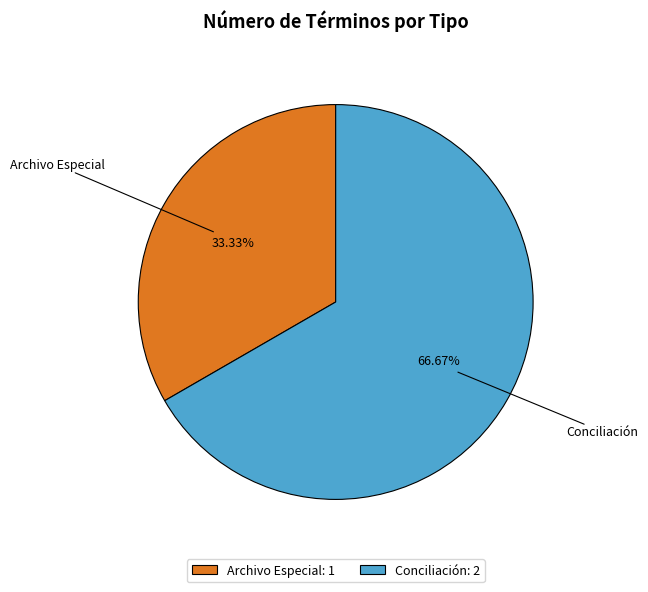

What is the ratio of the value at Archivo Especial to the value at Conciliación?

0.5